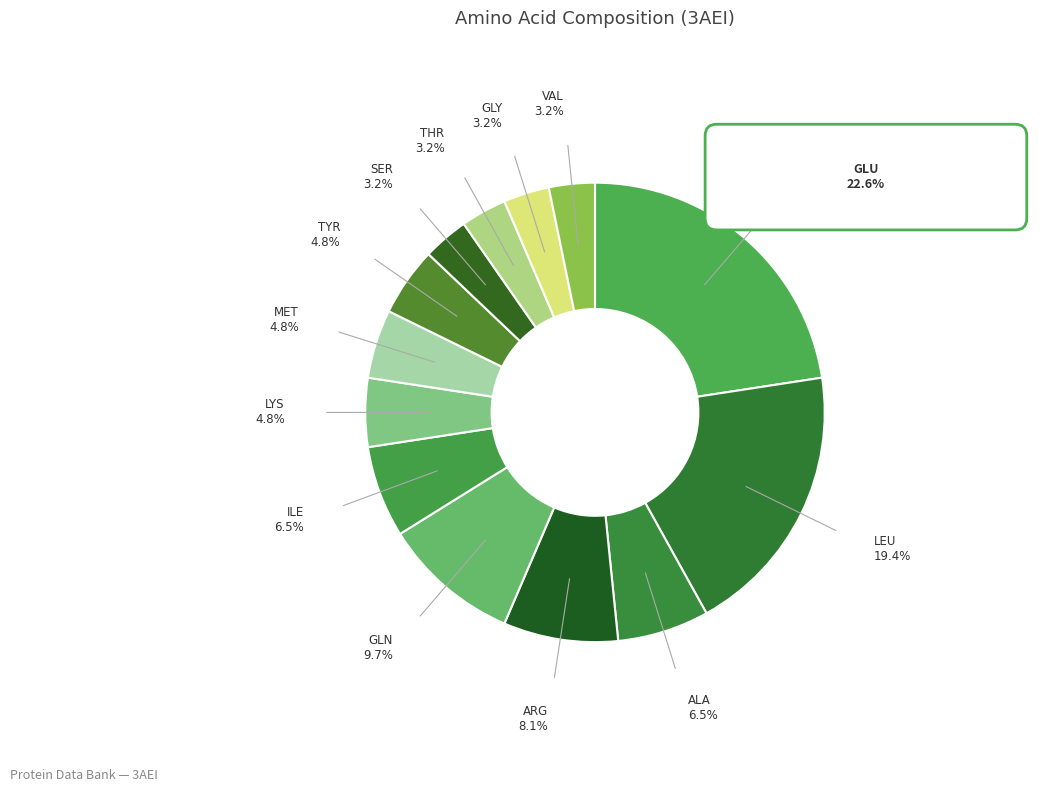

How much of the chart is everything except ARG?

91.9%